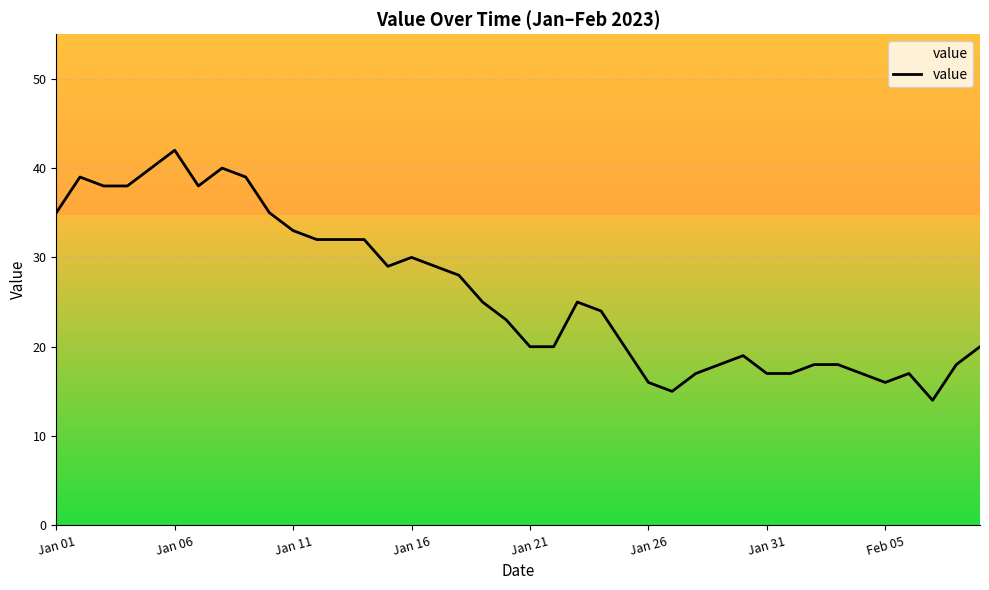

What is the maximum value shown in the chart?

42